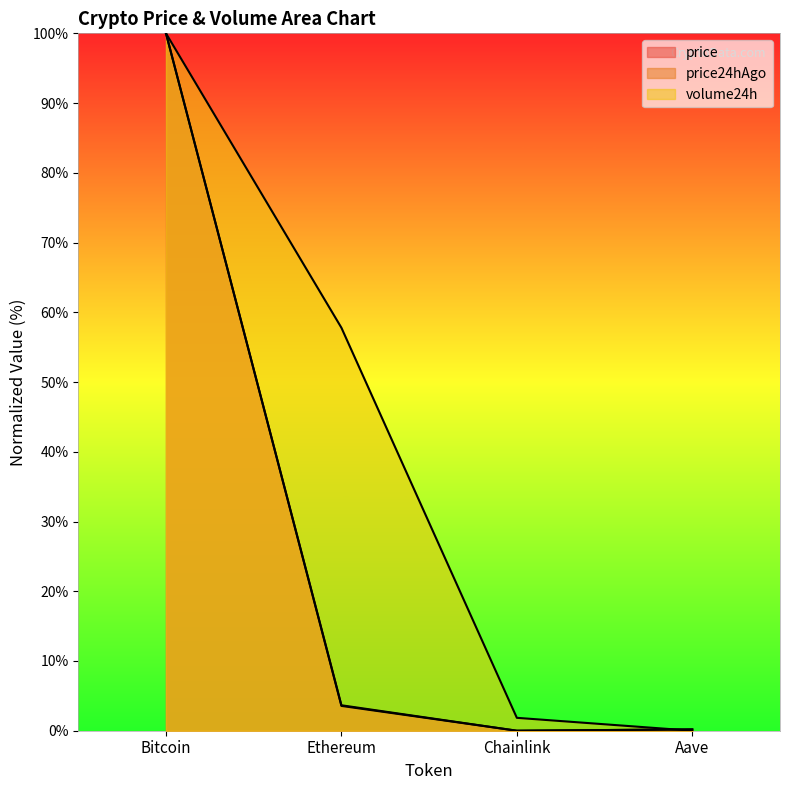

How many series are shown in this chart?

3